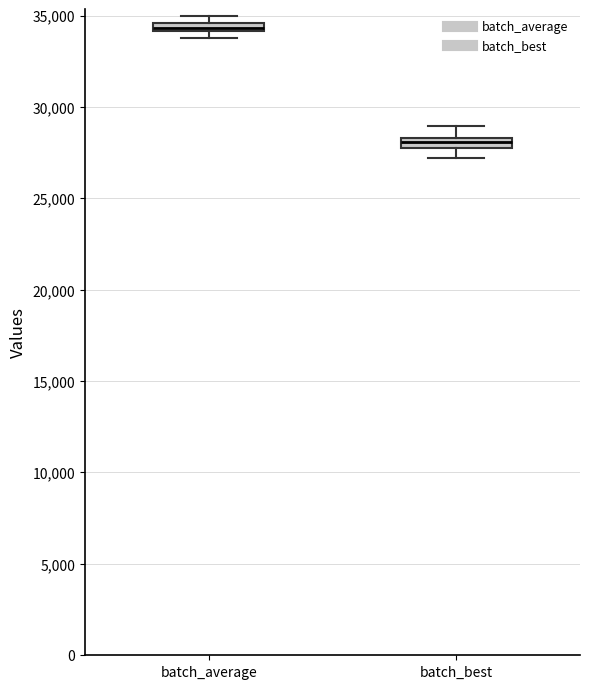

Which box has the highest median line?

batch_average